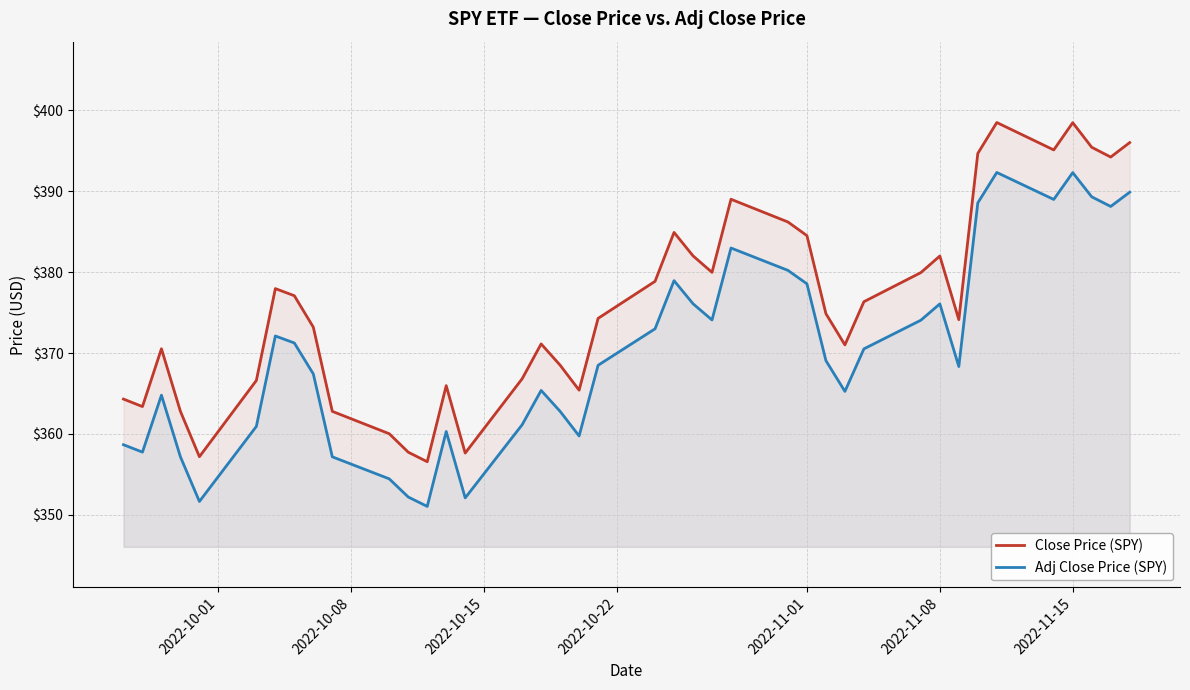

Which series has the largest total across all categories?

Close Price (SPY)